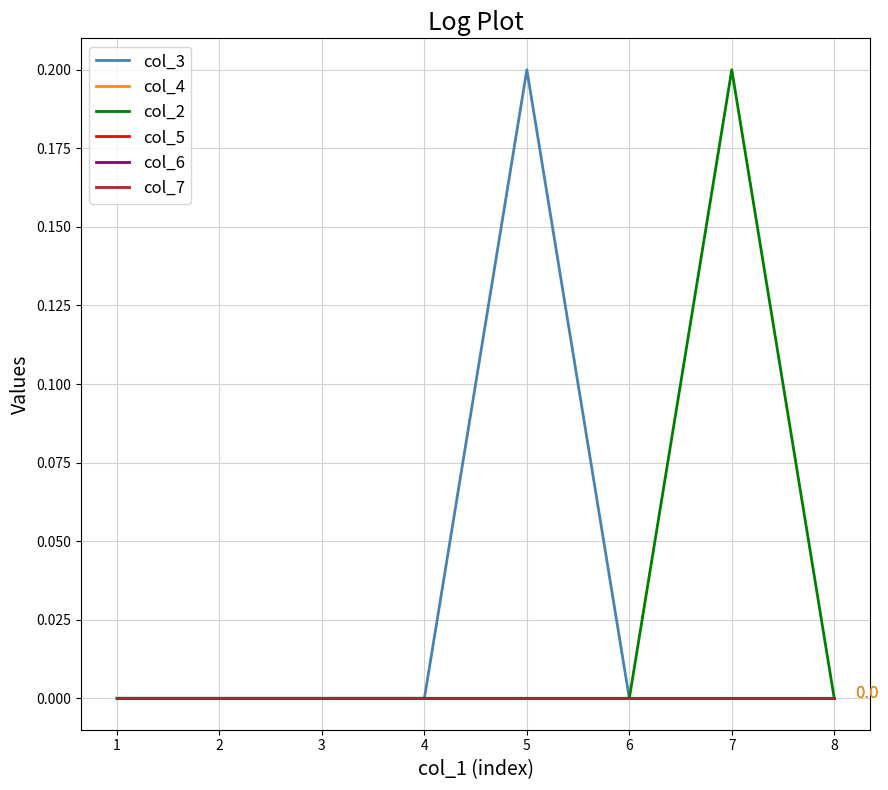

How many lines are shown in the chart?

6